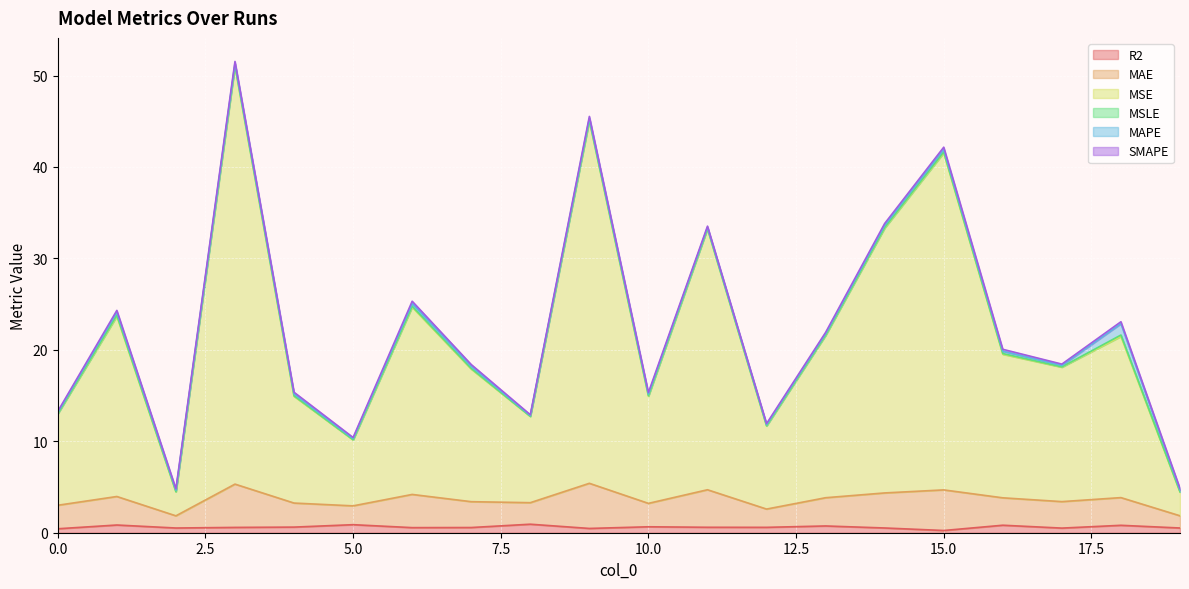

In R2, how many points are higher than both neighbors (excluding endpoints)?

7